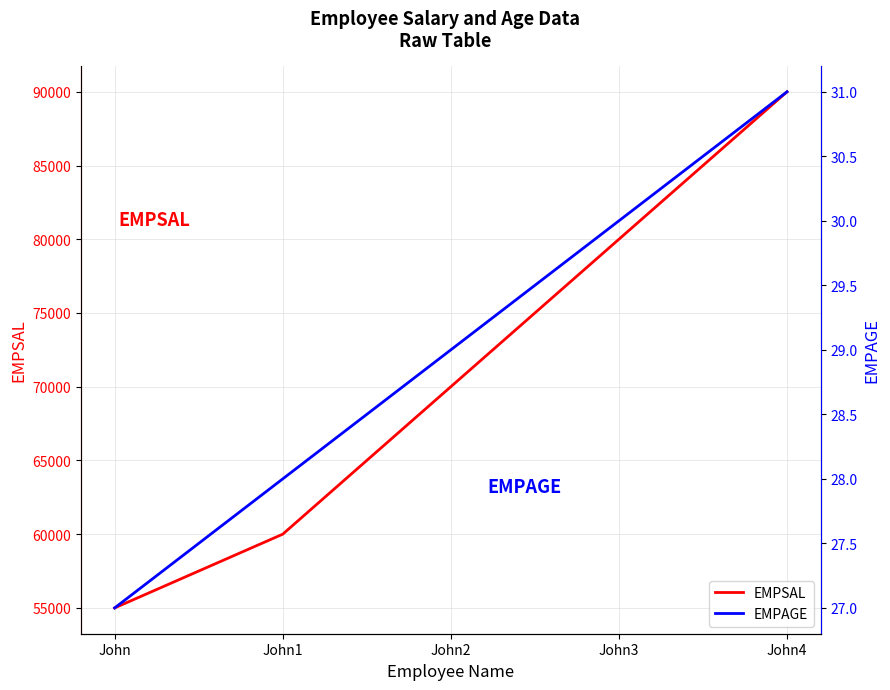

What is the label of the 1st point from the right?

John4